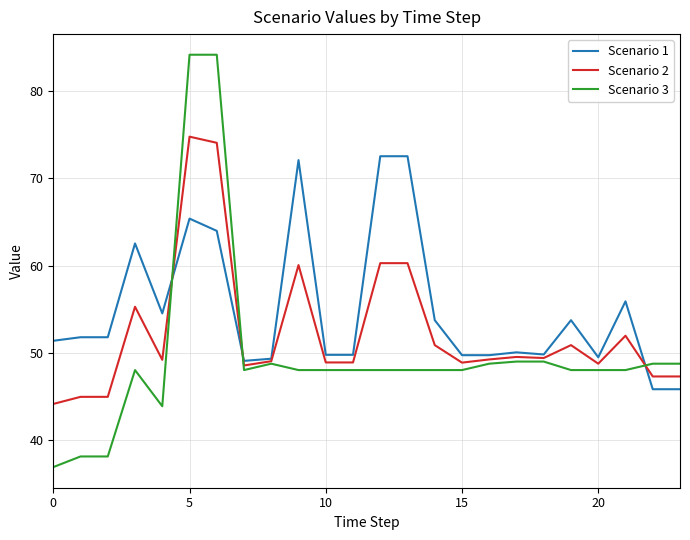

Which series has the widest spread of values?

Scenario 3